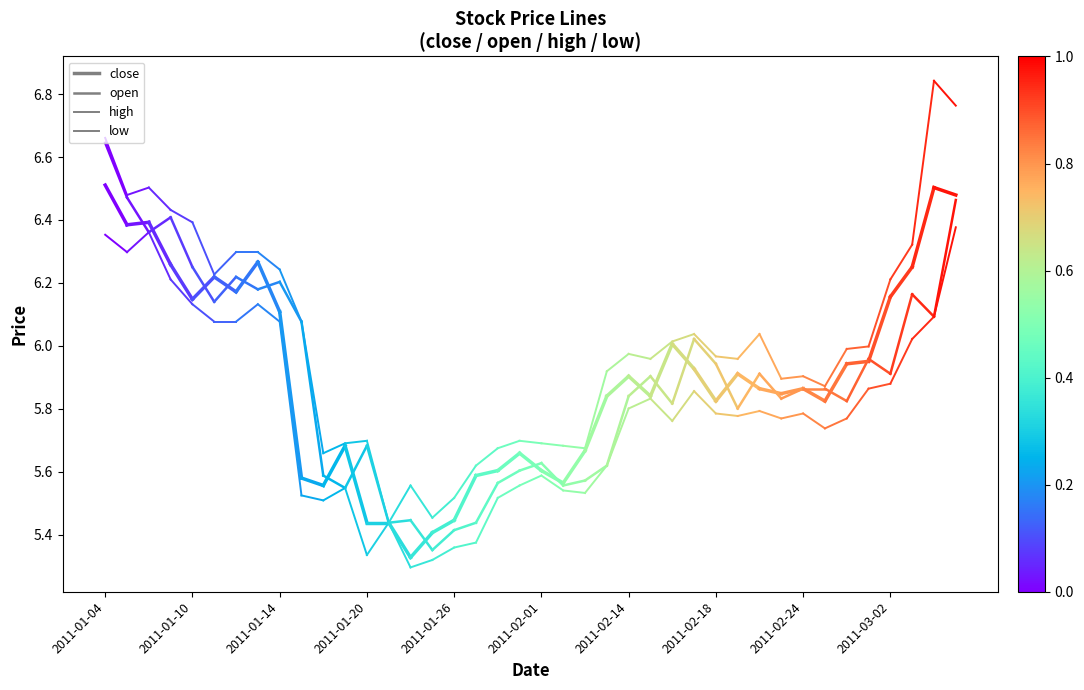

At 2011-01-04, list the series in order from largest to smallest.

high, open, close, low